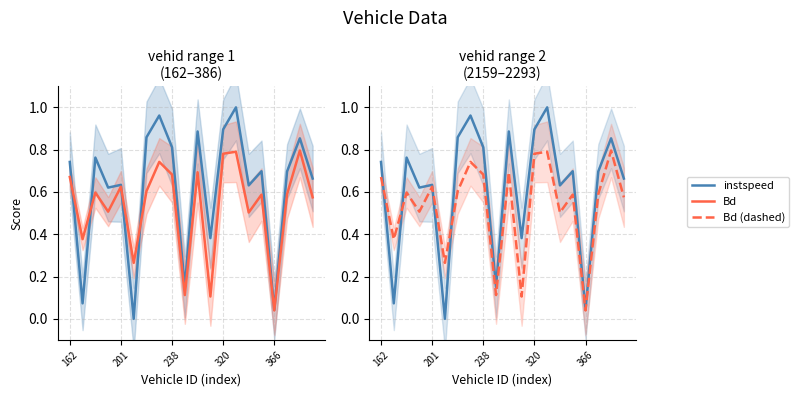

Which category has the highest value in the instspeed series?

13